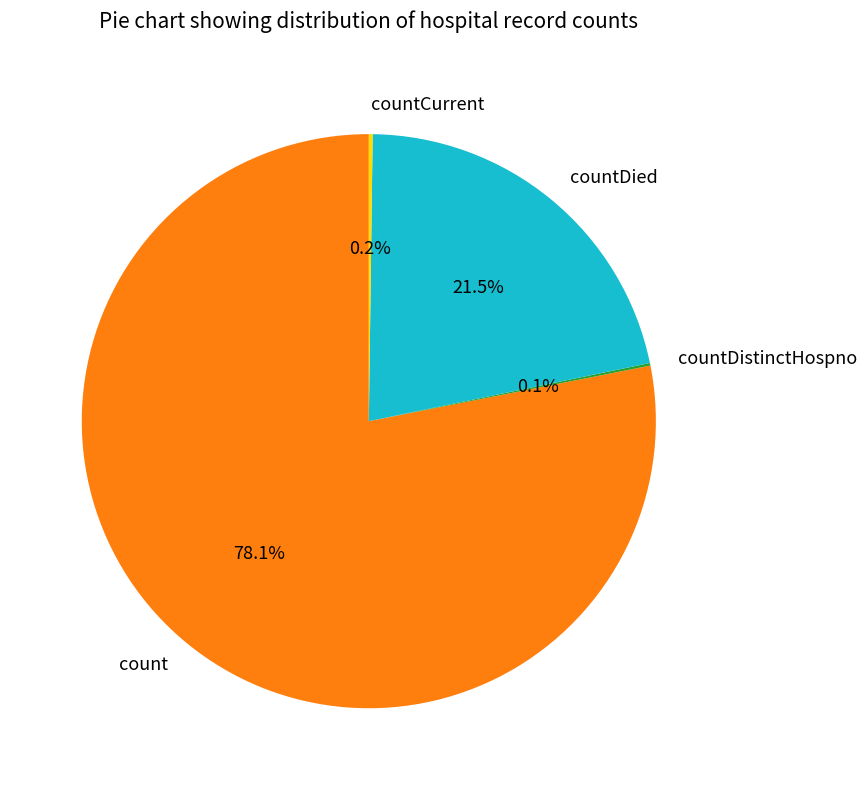

Which category has the biggest portion of the pie?

count